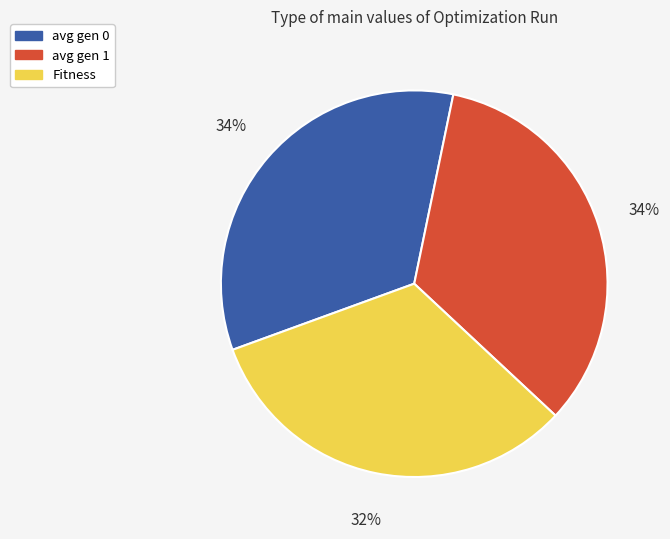

Between Fitness and avg gen 0, which is larger?

avg gen 0